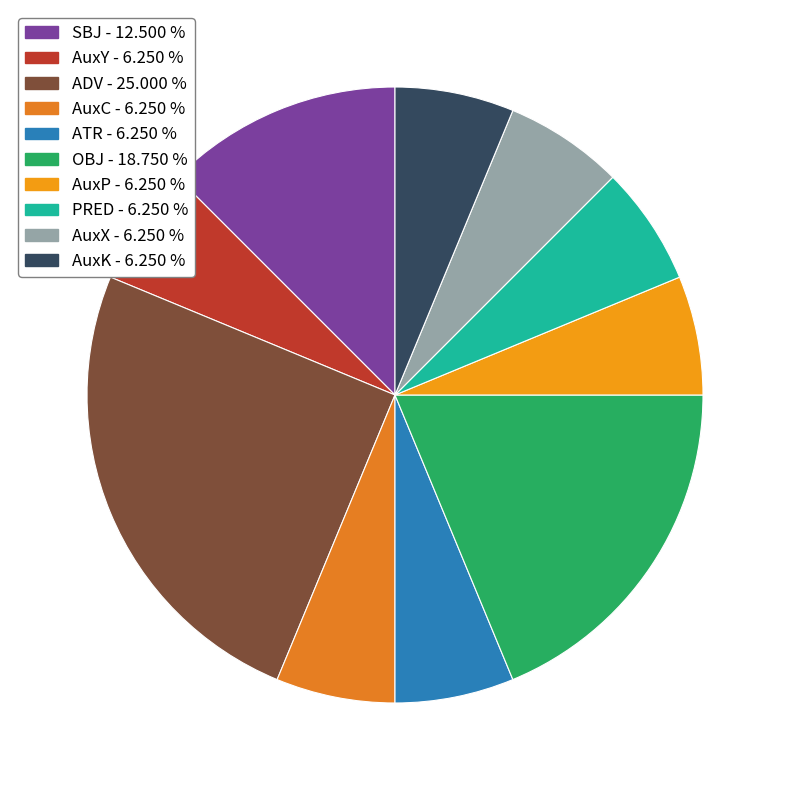

What percentage is the ATR slice, to the nearest percent?

6%